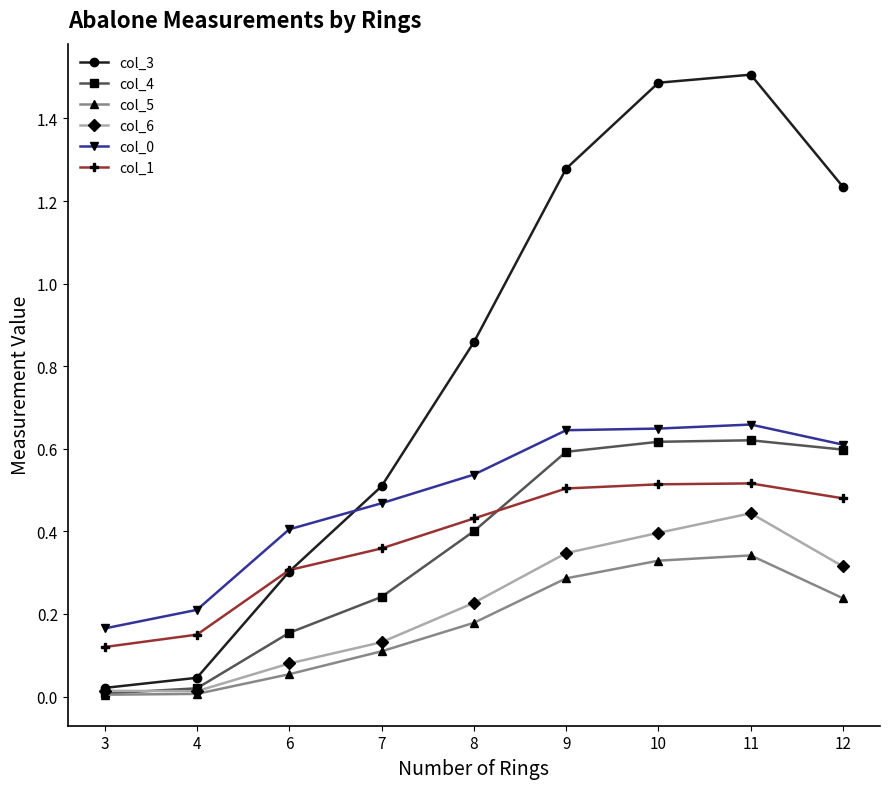

Which series changed the most between 3 and 6?

col_3